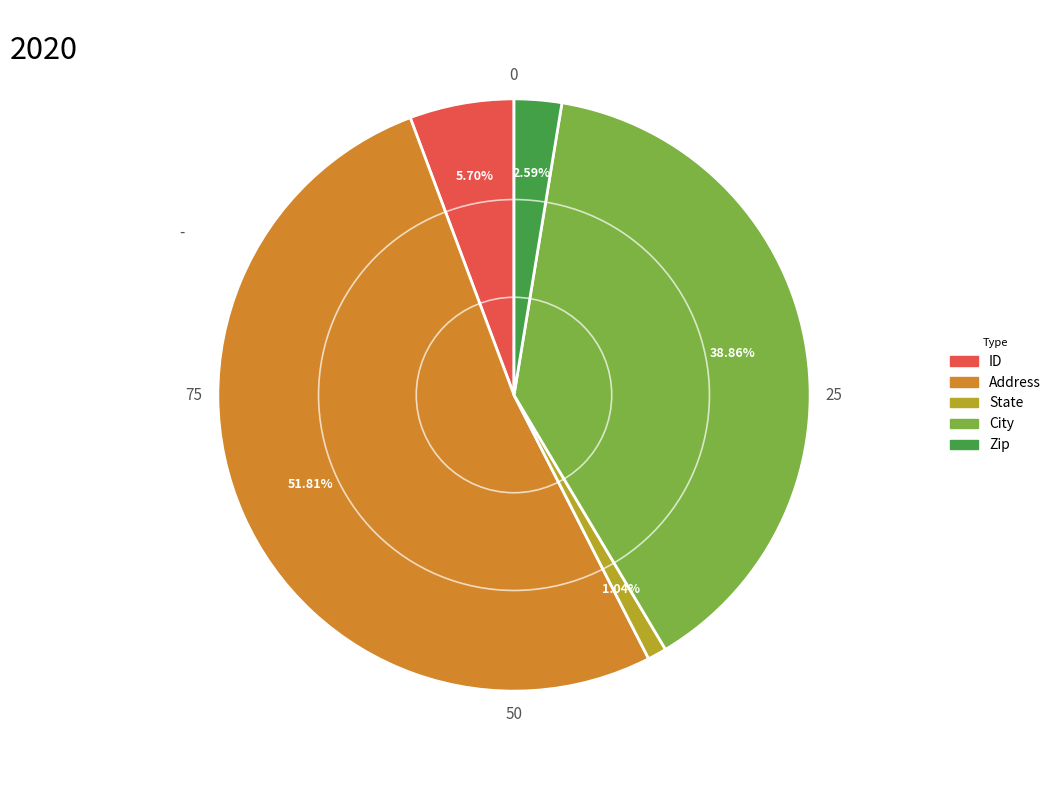

Rank the categories by value from lowest to highest.

State, Zip, ID, City, Address